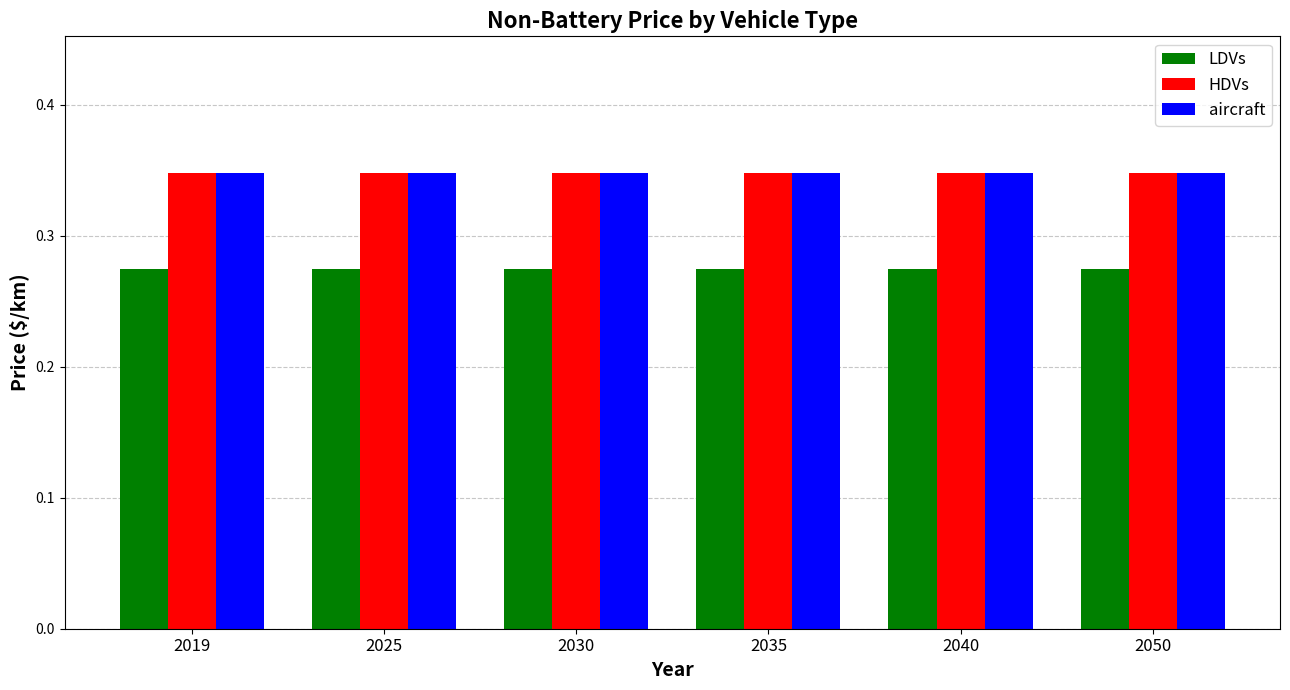

The aircraft series shows 0.2 at 2035. True or false?

False